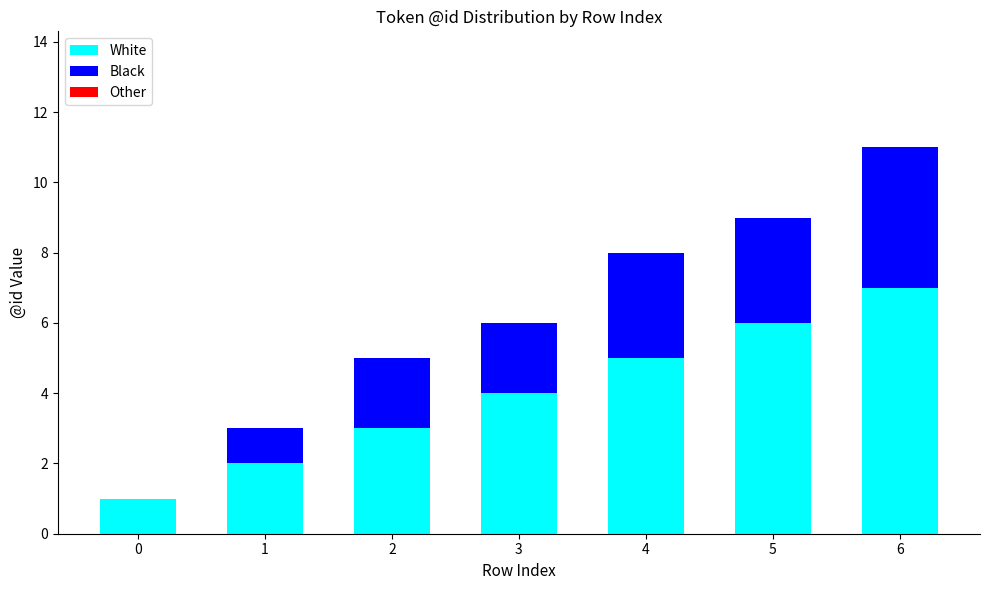

What is the sum of all White values?

28